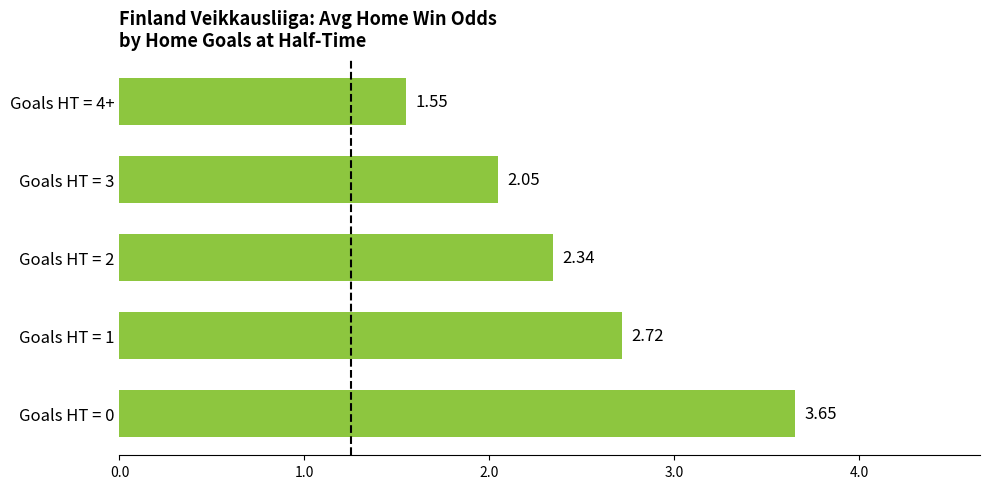

Approximately how many times larger is the value at Goals HT = 1 compared to Goals HT = 4+?

1.8